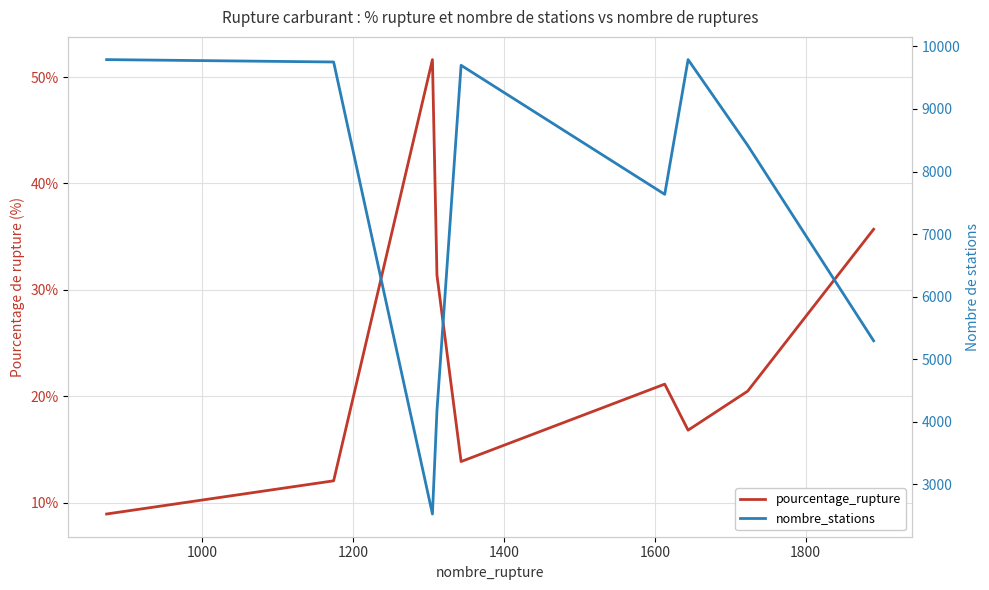

Reading left to right, transcribe all the data shown in this chart.

pourcentage_rupture: 8.9	12.0	51.6	31.4	13.8	21.1	16.8	20.5	35.7
nombre_stations: 9788.0	9750.0	2527.0	4178.0	9697.0	7635.0	9788.0	8418.0	5295.0